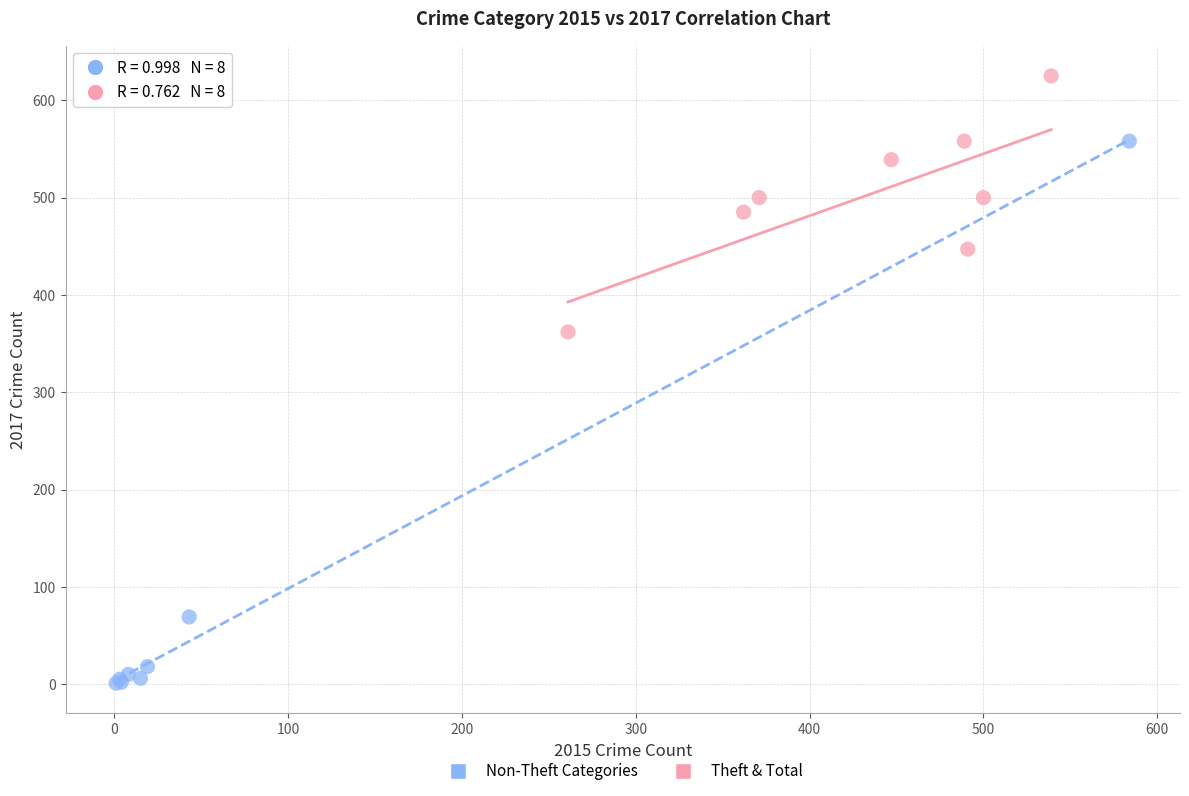

Which series has the largest Y range (max minus min)?

Non-Theft Categories